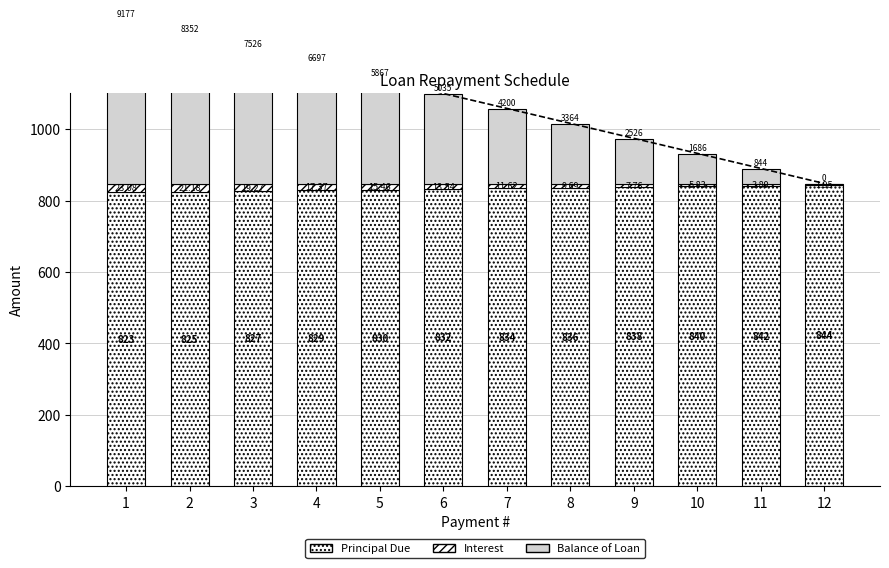

The Principal Due series shows 1483.1 at 8. True or false?

False